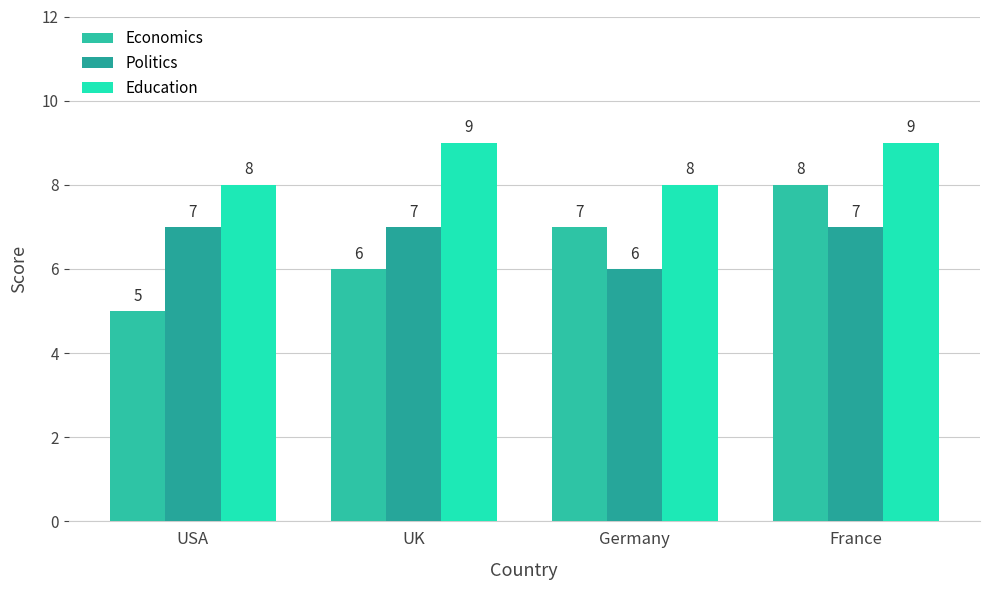

How many data points does each series have?

4